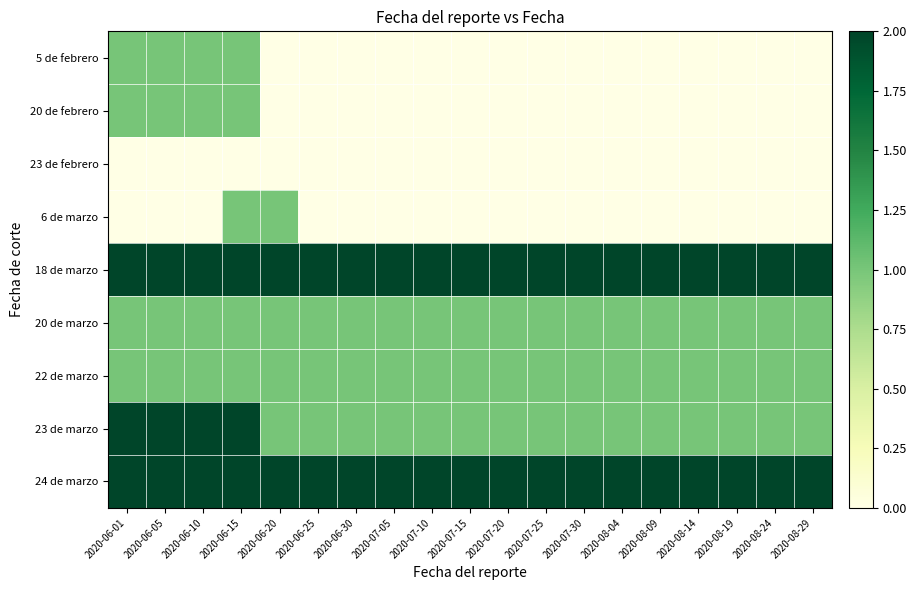

Which series has the widest spread of values?

5 de febrero